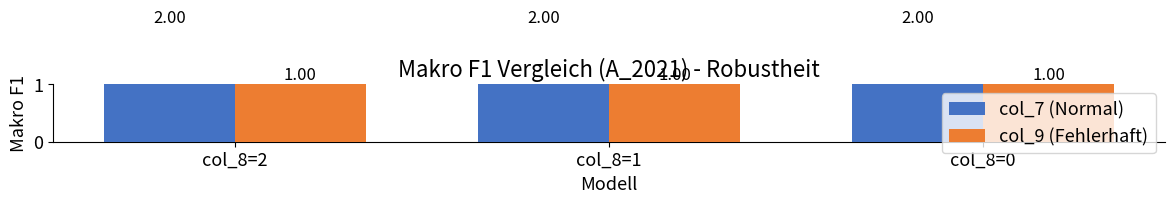

What is the value of the col_7 (Normal) bar at the 2nd from the left?

2